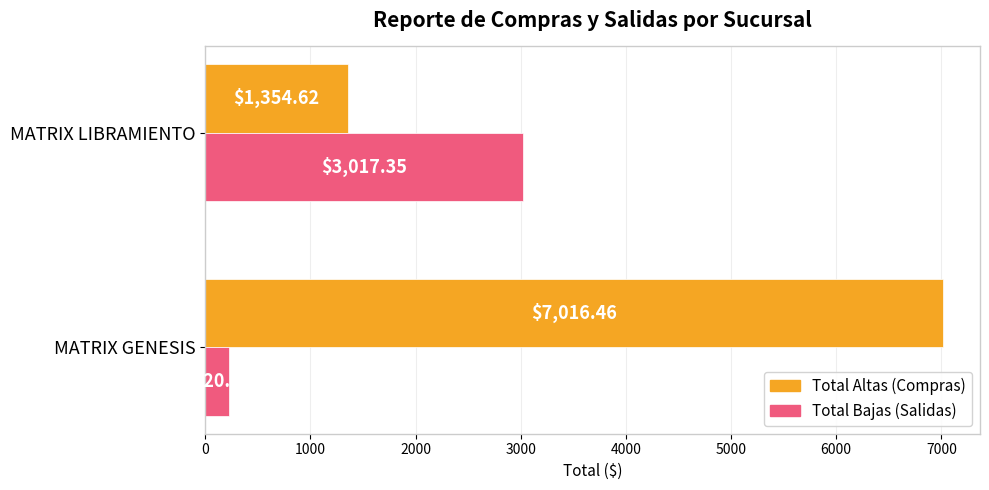

List the labels in order of Total Bajas (Salidas) value, smallest first.

MATRIX GENESIS, MATRIX LIBRAMIENTO